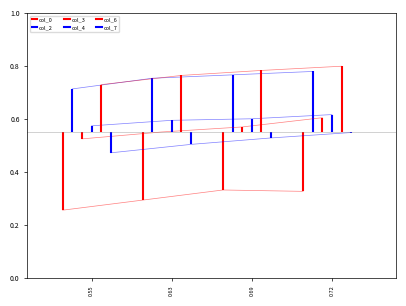

What is the smallest value displayed?

0.3